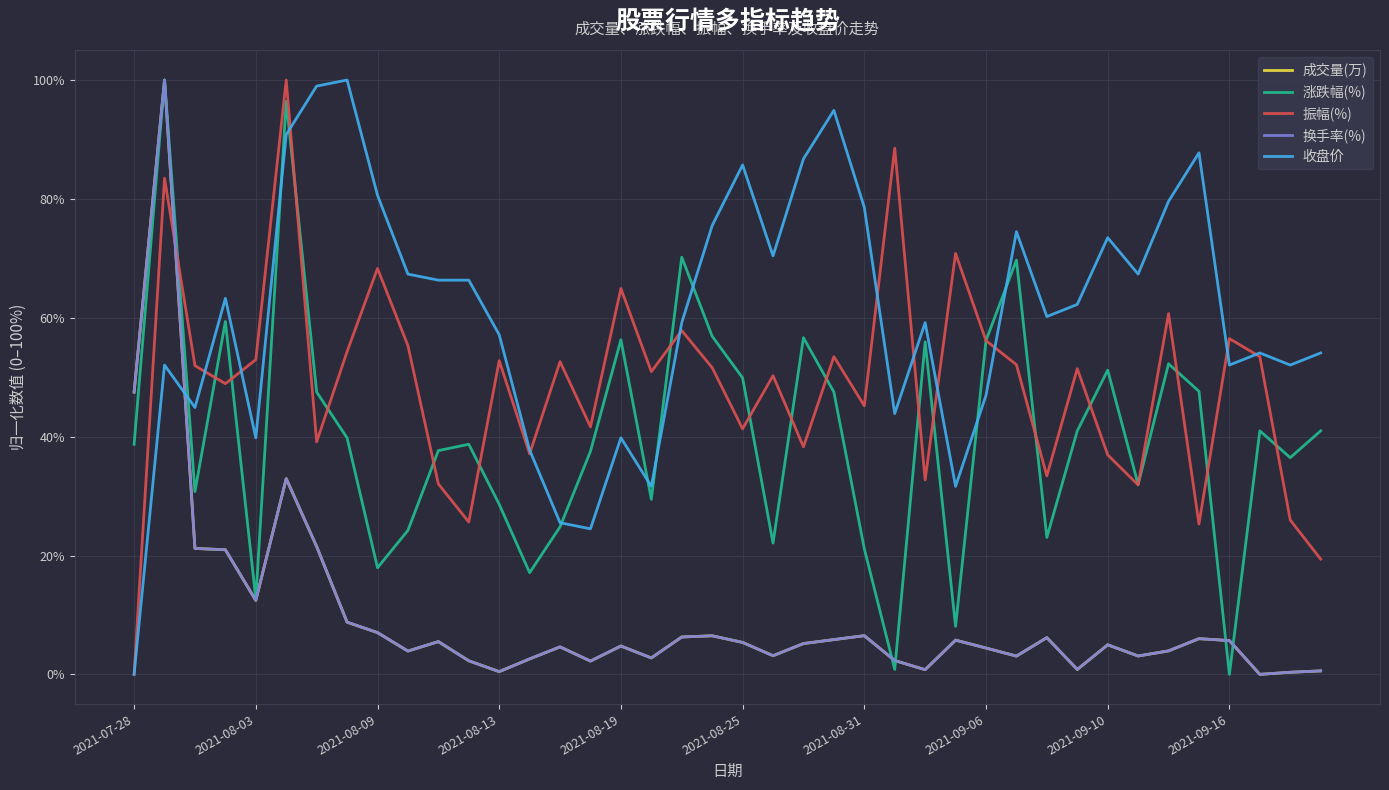

After their last crossing, which series has the higher values: 振幅(%) or 换手率(%)?

振幅(%)